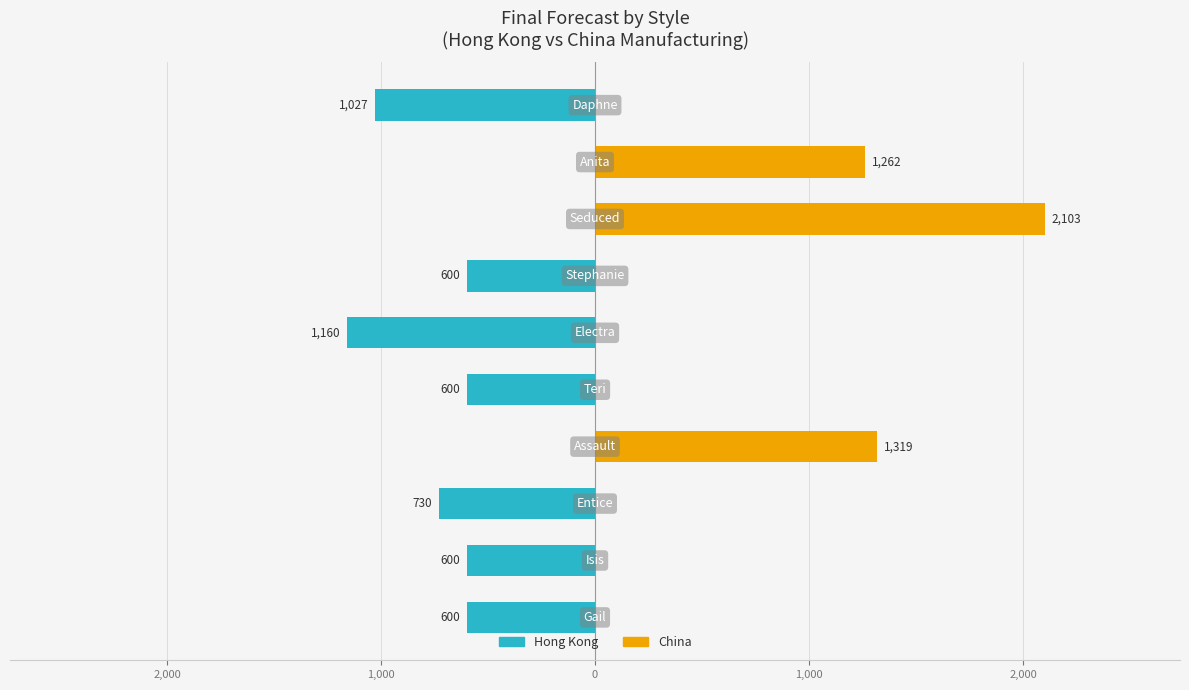

How many values in the China series exceed 0?

3